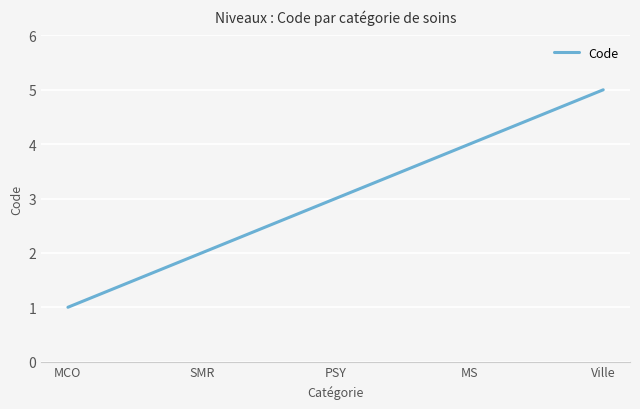

What position from the right is Ville?

1